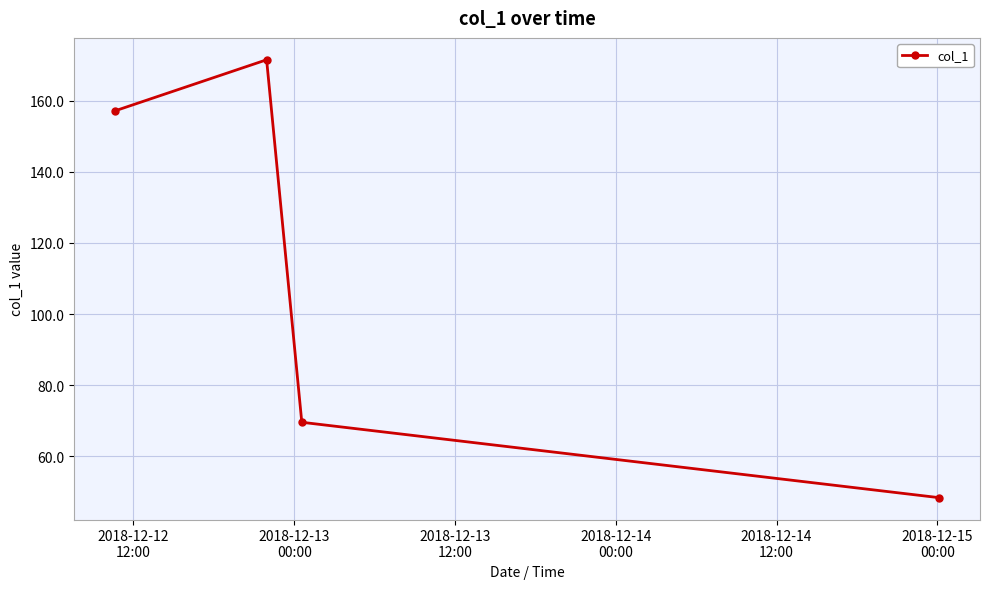

What is the average value?

111.7